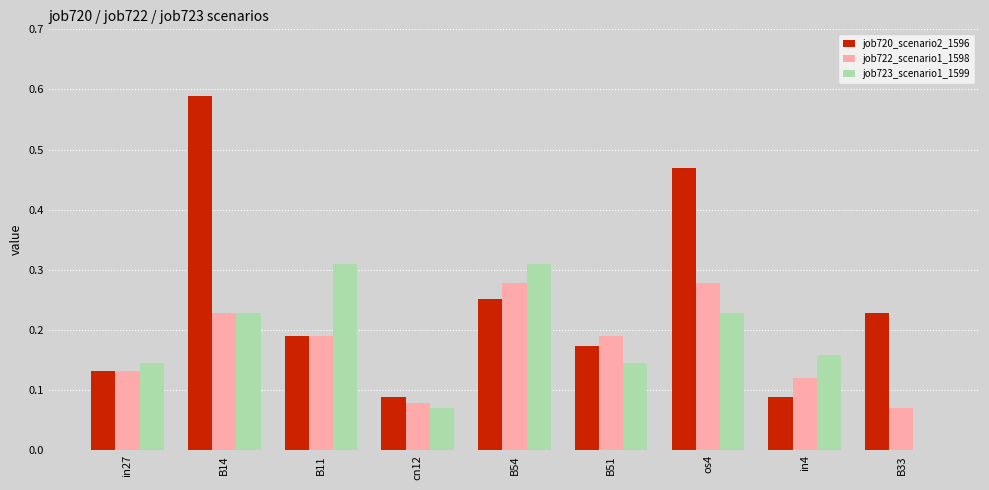

Which series changed the most between B14 and B54?

job720_scenario2_1596